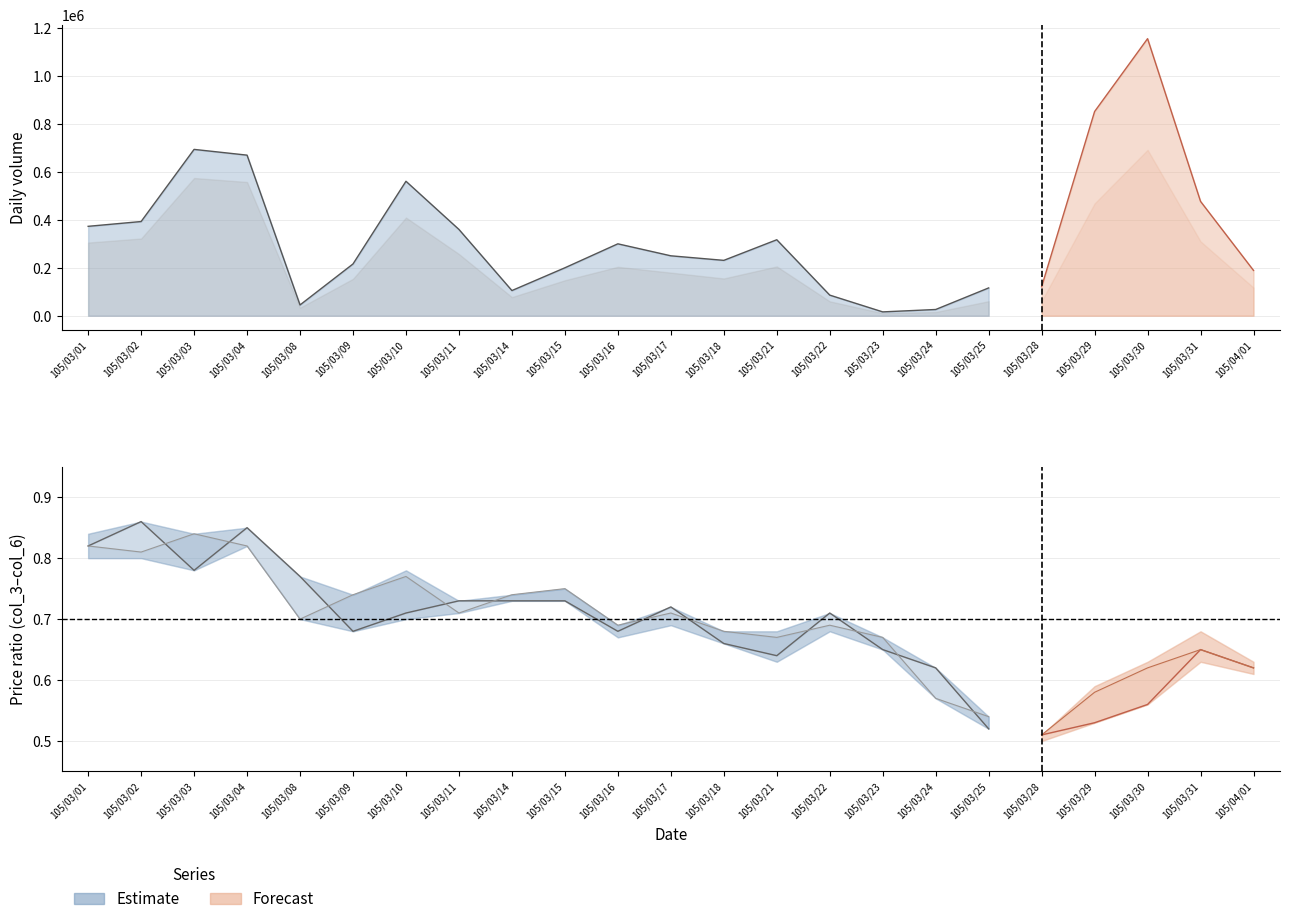

True or false: col_3 and col_5 intersect in this chart.

False